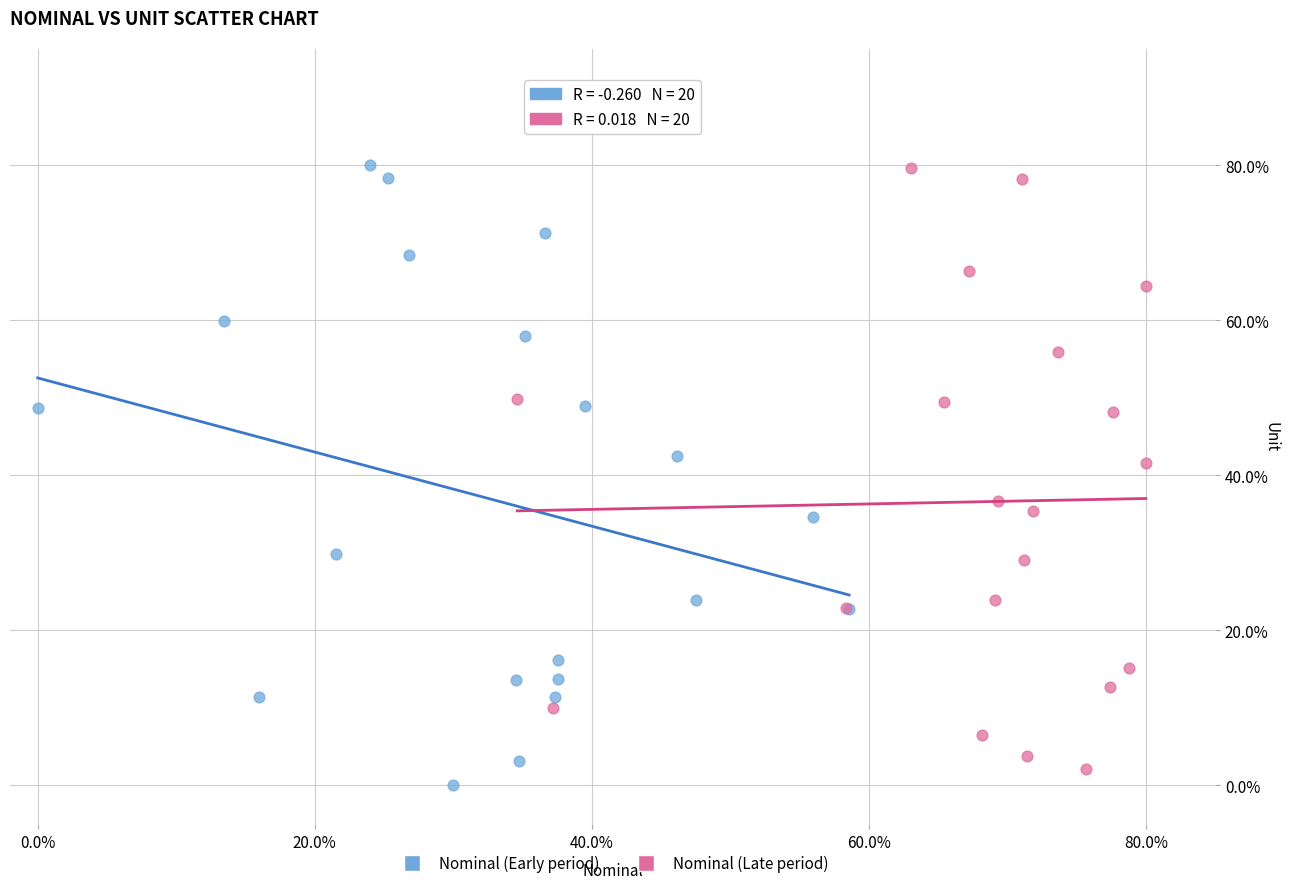

Which series has the largest Y range (max minus min)?

Nominal (Early period)